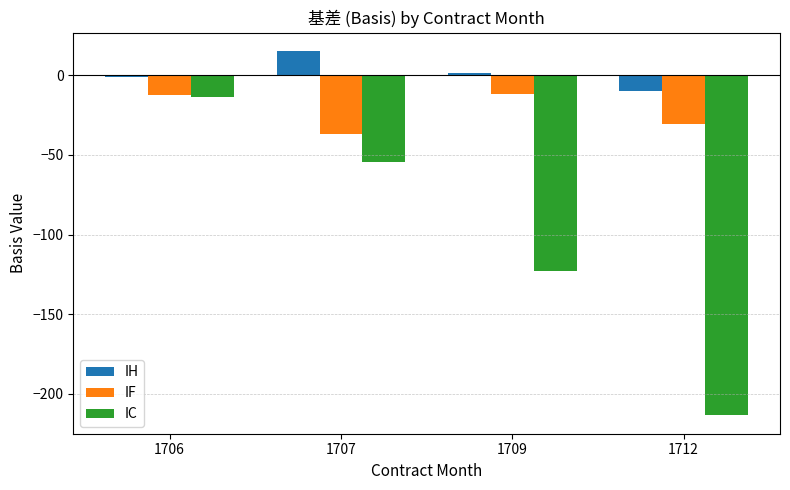

Which series has the largest total across all categories?

IH